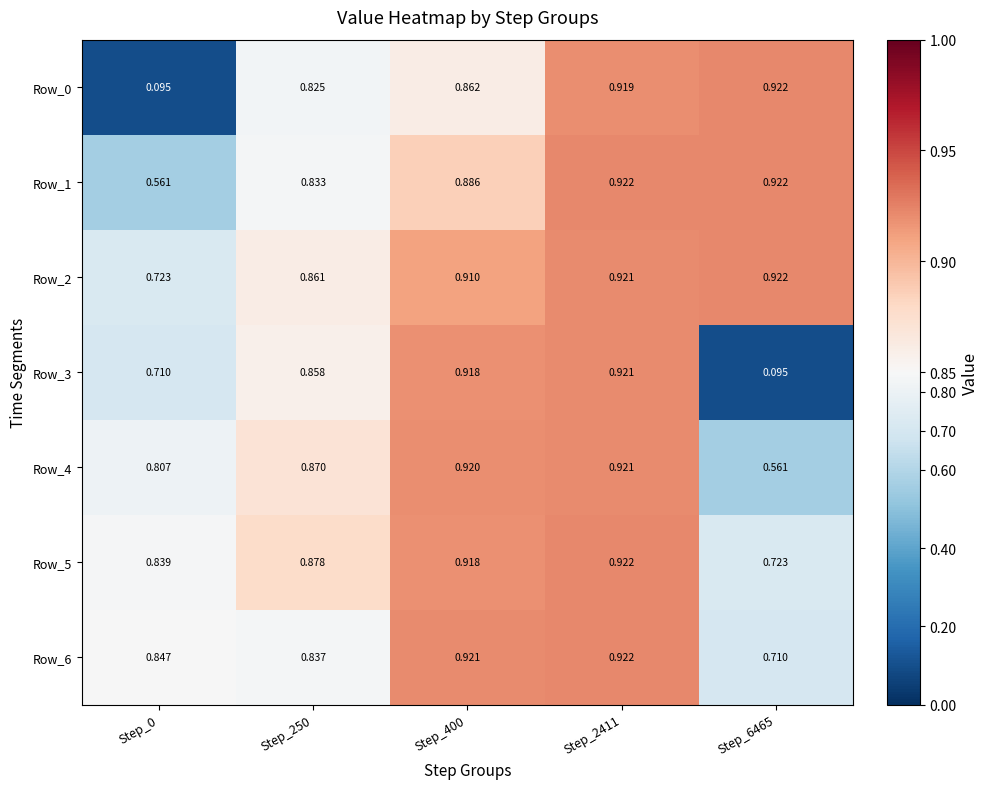

What is the total value across all series at Step_250?

6.0